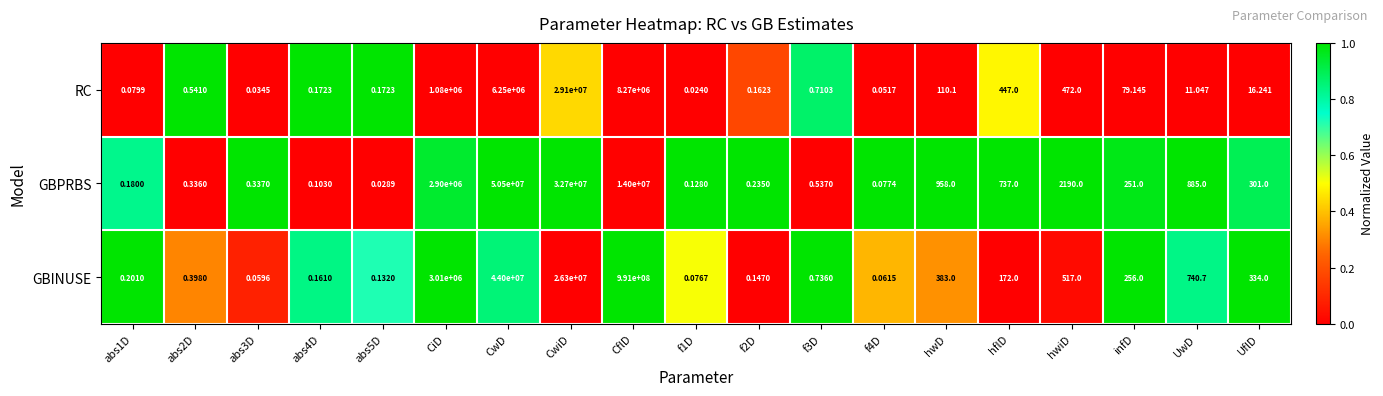

Which series has the widest spread of values?

GBINUSE